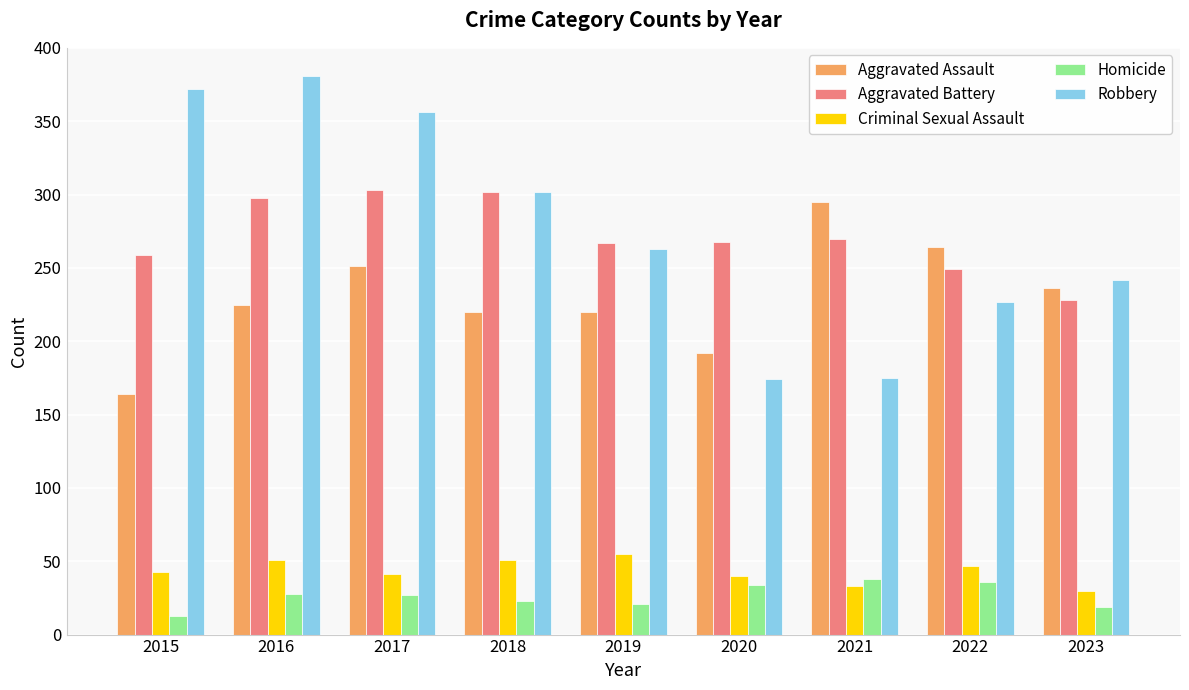

The Aggravated Assault series shows 225 at 2016. True or false?

True